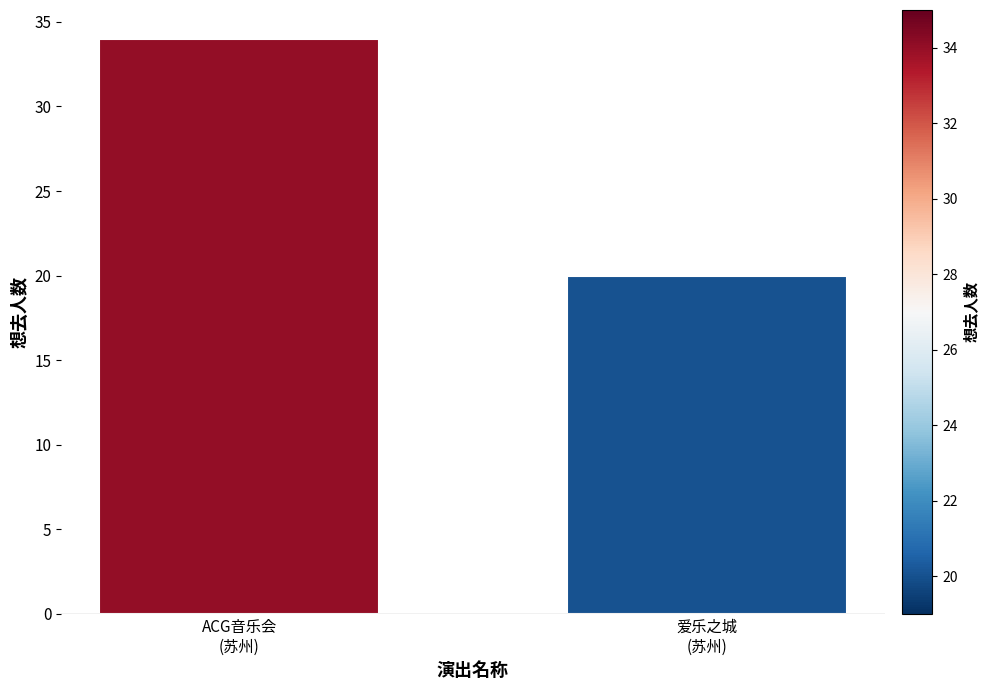

What is the value of the 2nd bar from the left?

20